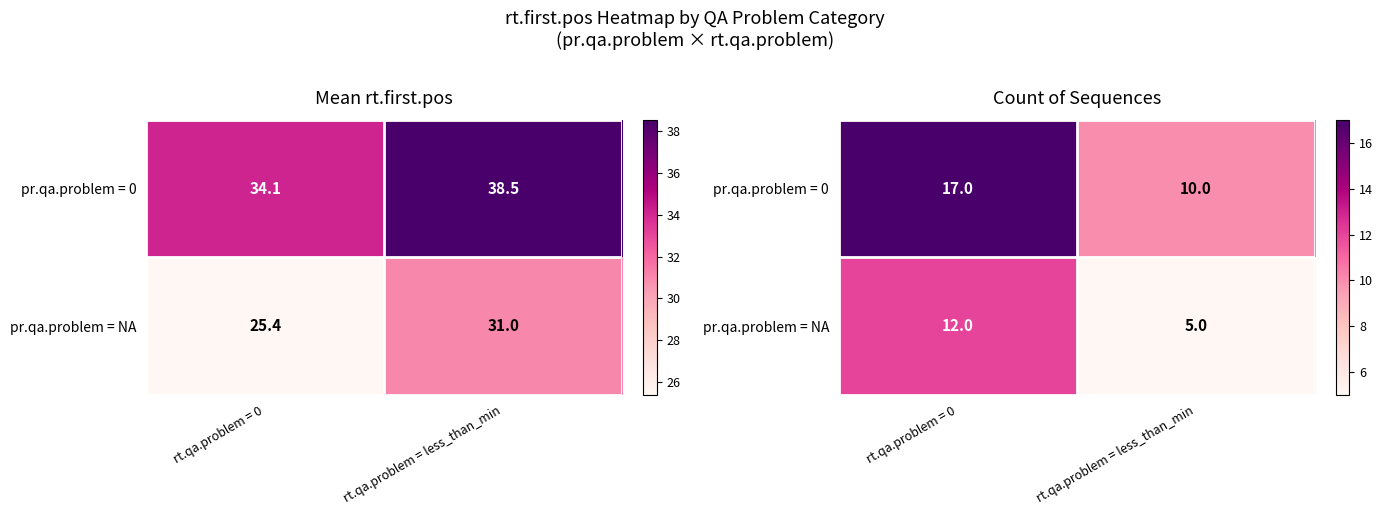

At which label does pr.qa.problem = NA reach its minimum?

rt.qa.problem = less_than_min